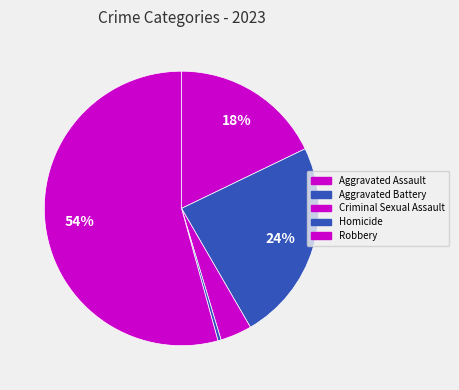

Count the number of slices in the pie.

5